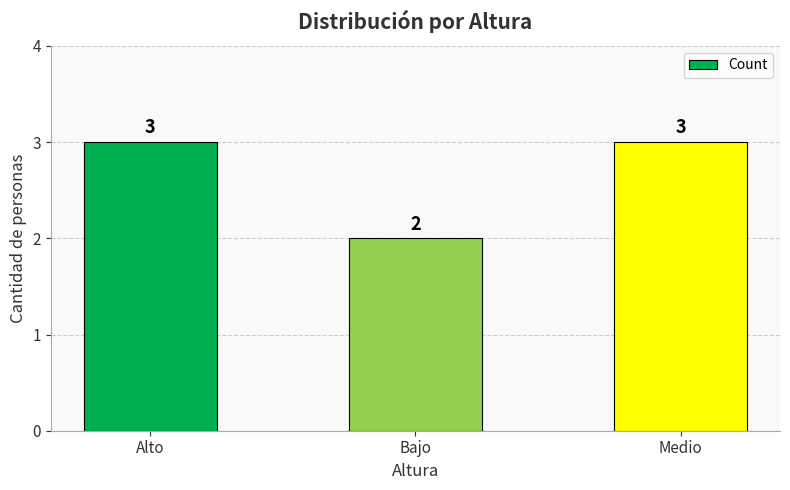

Reading right to left, list all the values displayed in this chart.

Medio=3	Bajo=2	Alto=3